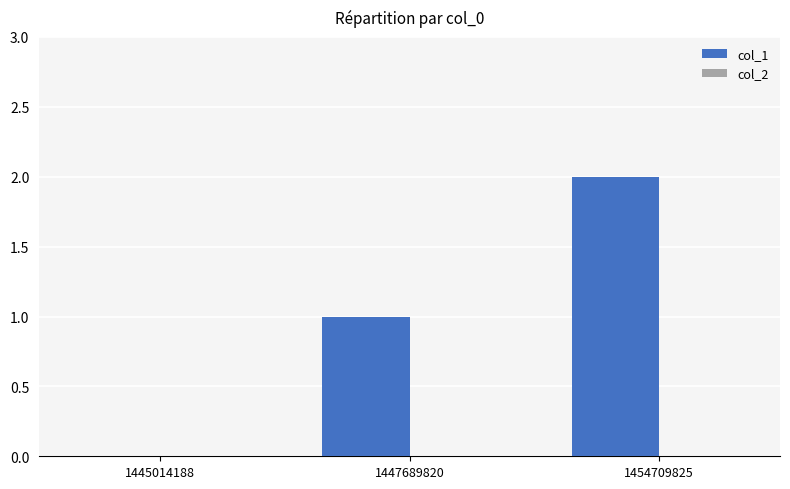

The chart shows a value of 1 at 1454709825. True or false?

False